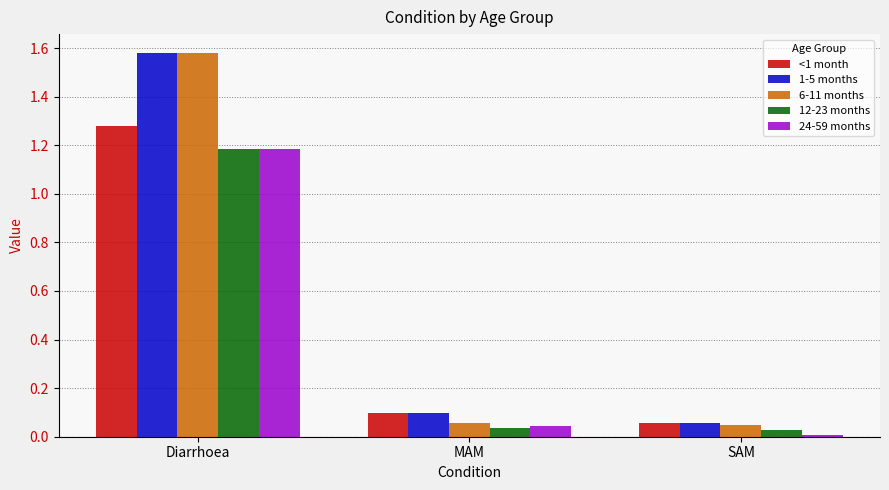

At how many categories does at least one series exceed 0?

3